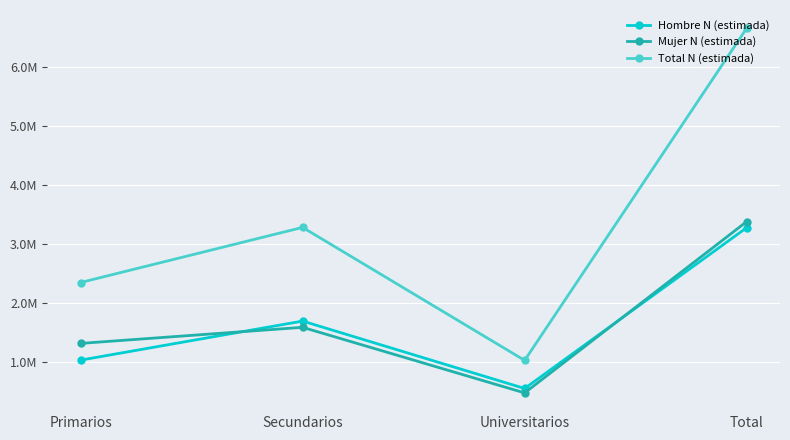

What is the lowest value of the Mujer N (estimada) series?

476412